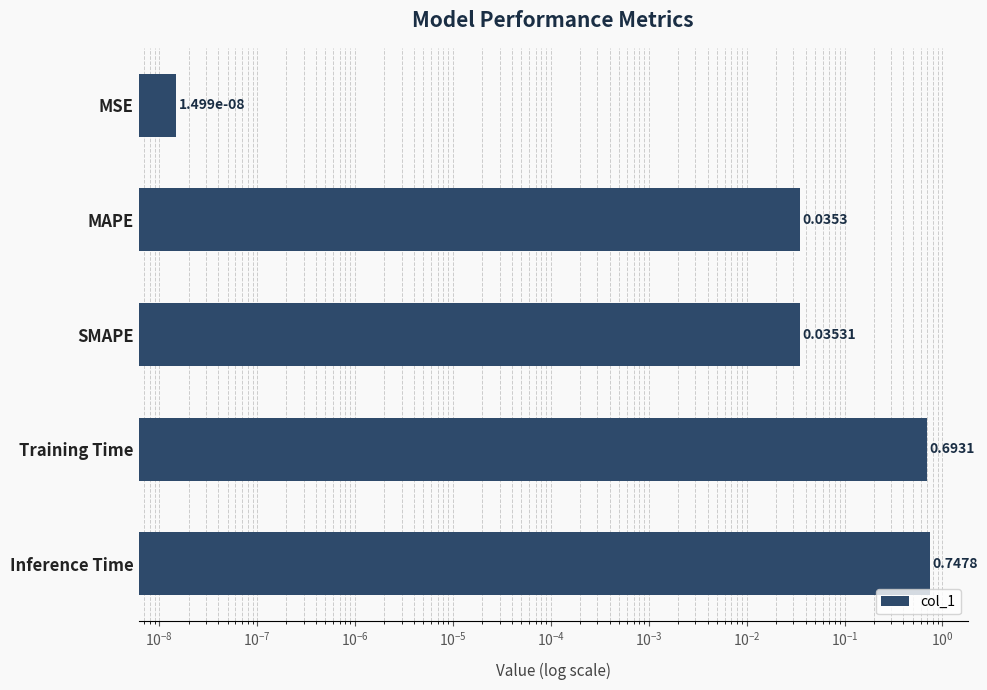

What is the sum of all values?

1.5